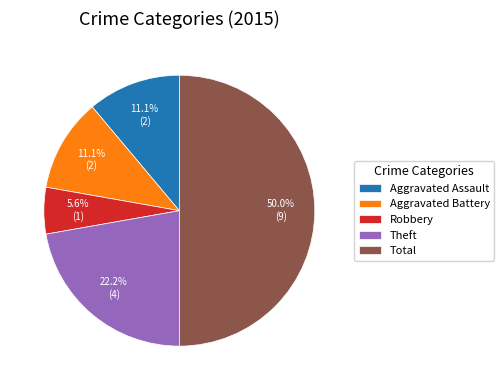

Is the sum of Aggravated Battery and Robbery greater than half?

No